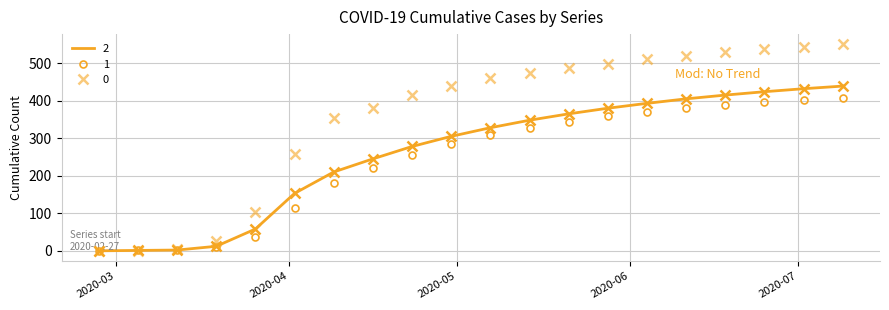

How many values in the 0 series are below 460?

10